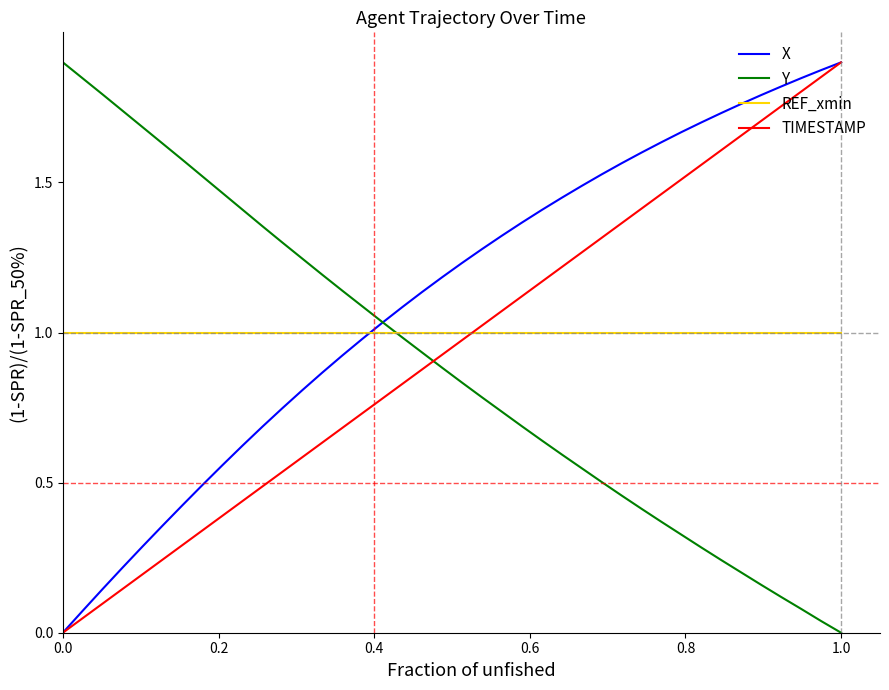

How many intersections are there between REF_xmin and TIMESTAMP?

1